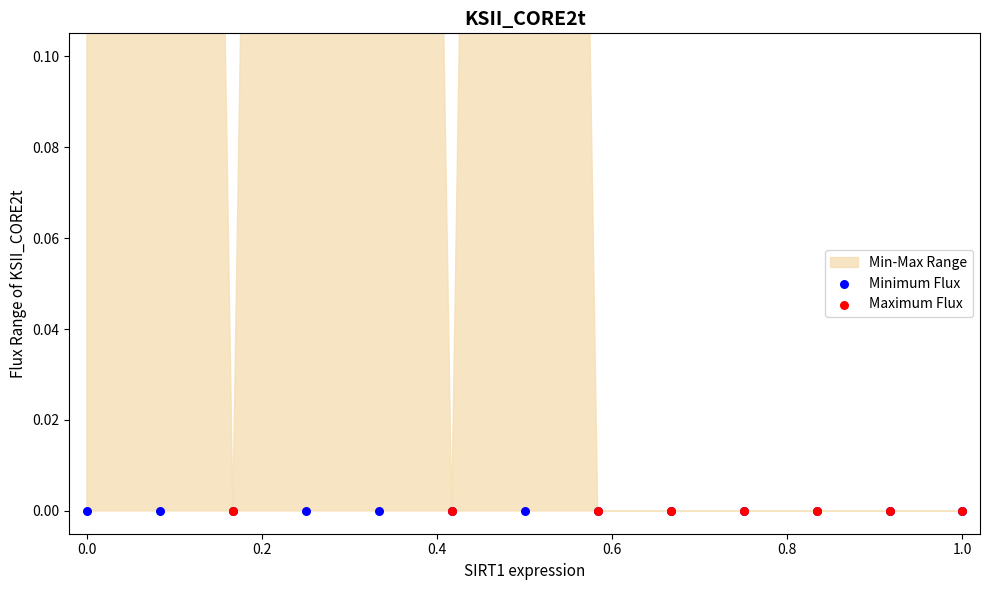

Which series has the largest Y range (max minus min)?

Maximum Flux